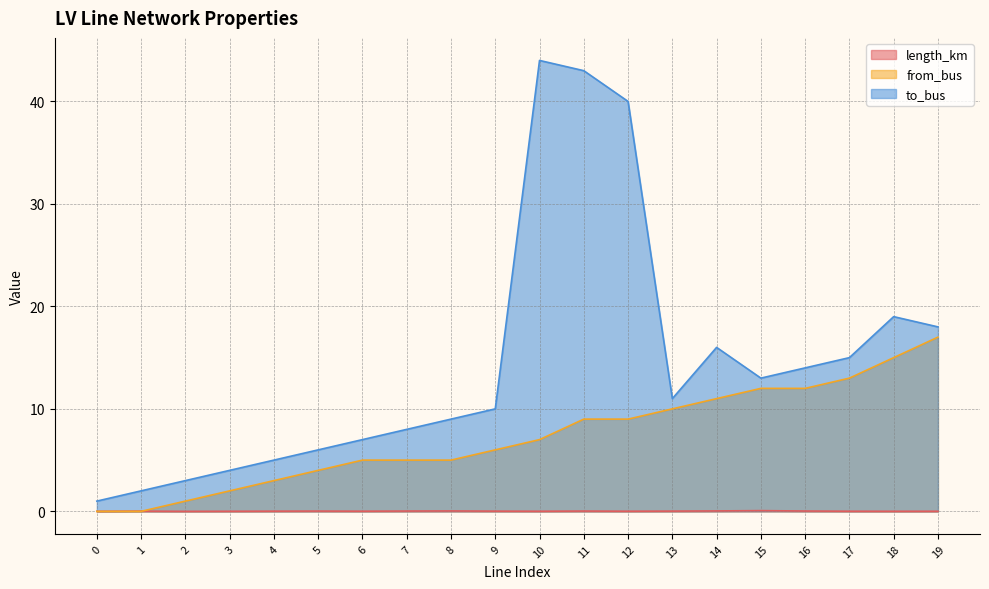

Which category has the highest value in the length_km series?

15